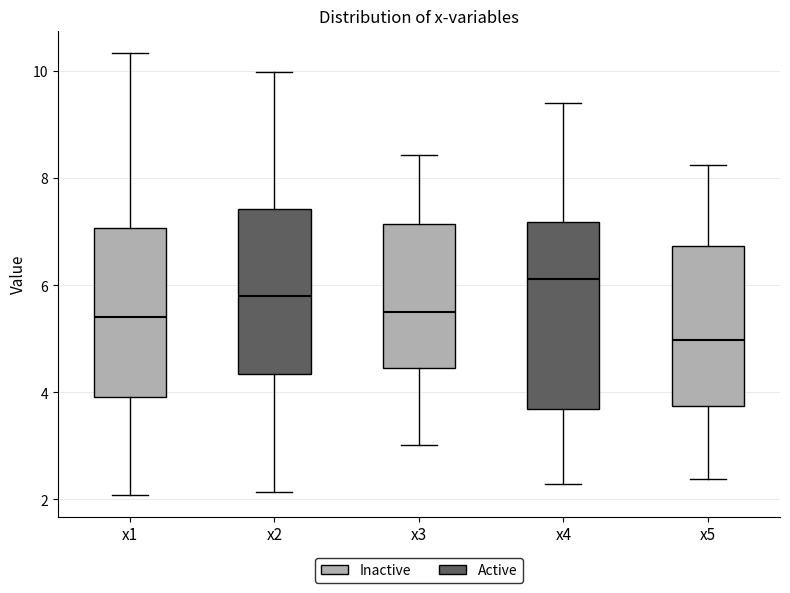

Reading left to right, transcribe this box plot: for each box, give where its median line is, the range the box spans, and where its two whiskers end, as read against the y-axis. The values are not printed on the chart, so give them approximately, as read against the axis.

x1: median 5.4, box 4.0 to 7.0, whiskers 2.0 to 10.4
x2: median 5.8, box 4.4 to 7.4, whiskers 2.2 to 10.0
x3: median 5.6, box 4.4 to 7.2, whiskers 3.0 to 8.4
x4: median 6.2, box 3.6 to 7.2, whiskers 2.2 to 9.4
x5: median 5.0, box 3.8 to 6.8, whiskers 2.4 to 8.2